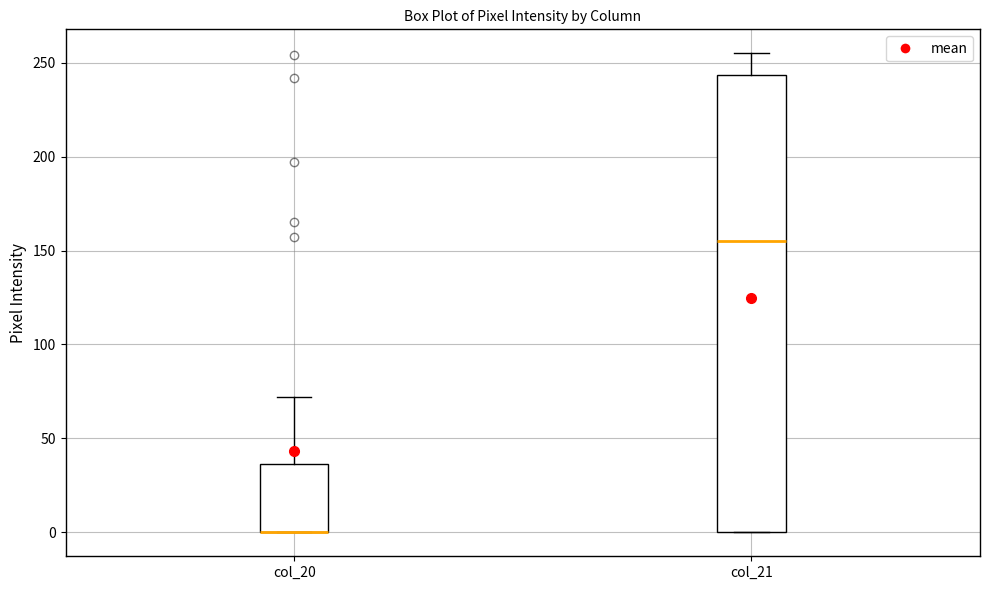

Comparing the boxes themselves (not the whiskers), which one is the tallest?

col_21